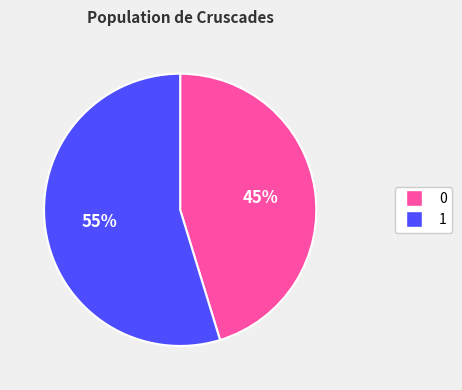

The 1 slice represents 55% of the pie. True or false?

True